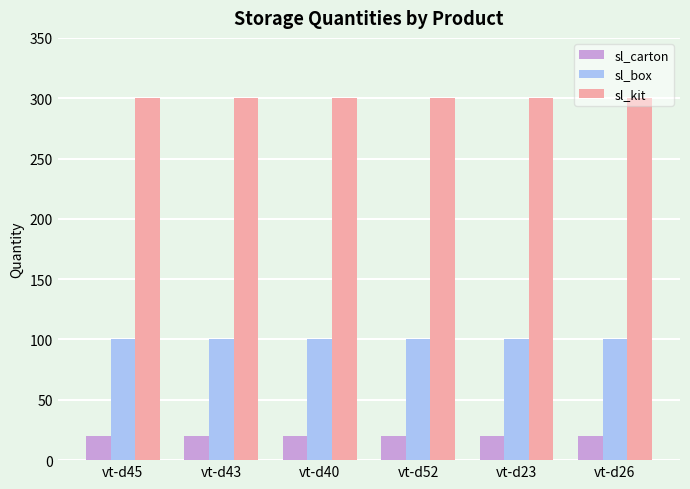

Reading left to right, list all the values displayed in this chart.

sl_carton: vt-d45=20	vt-d43=20	vt-d40=20	vt-d52=20	vt-d23=20	vt-d26=20
sl_box: vt-d45=100	vt-d43=100	vt-d40=100	vt-d52=100	vt-d23=100	vt-d26=100
sl_kit: vt-d45=300	vt-d43=300	vt-d40=300	vt-d52=300	vt-d23=300	vt-d26=300